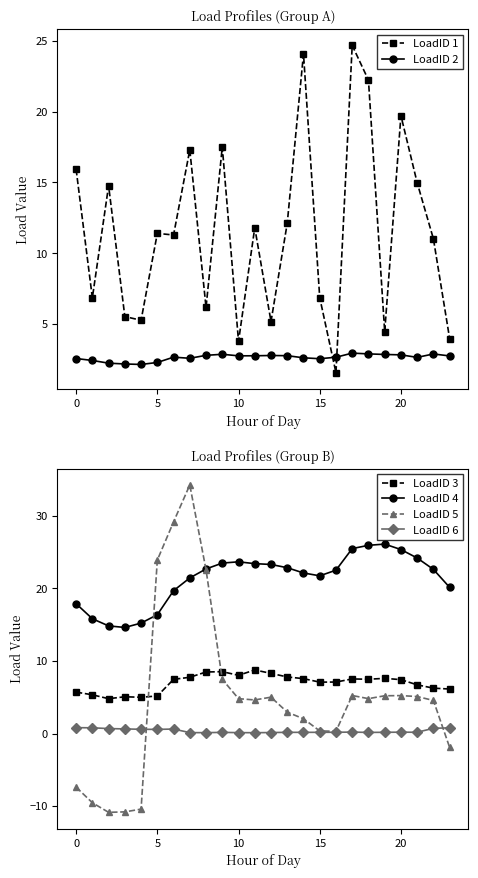

What is the value of the LoadID 4 point at the 24th from the left?

20.2